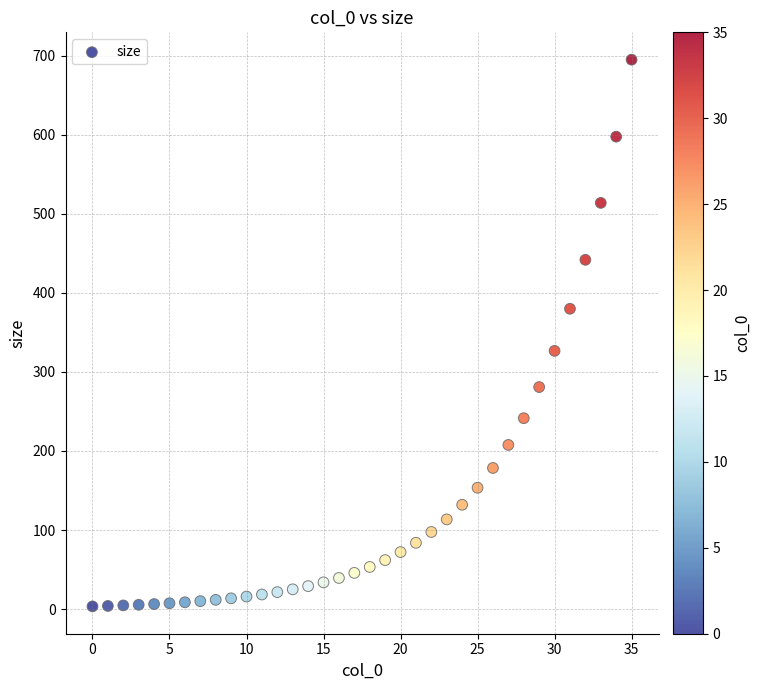

What is the range of Y values (max minus min)?

691.2